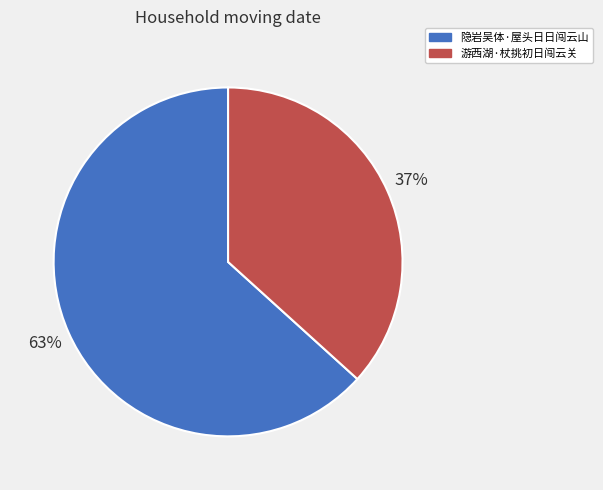

To the nearest percent, what is the average slice percentage?

50%